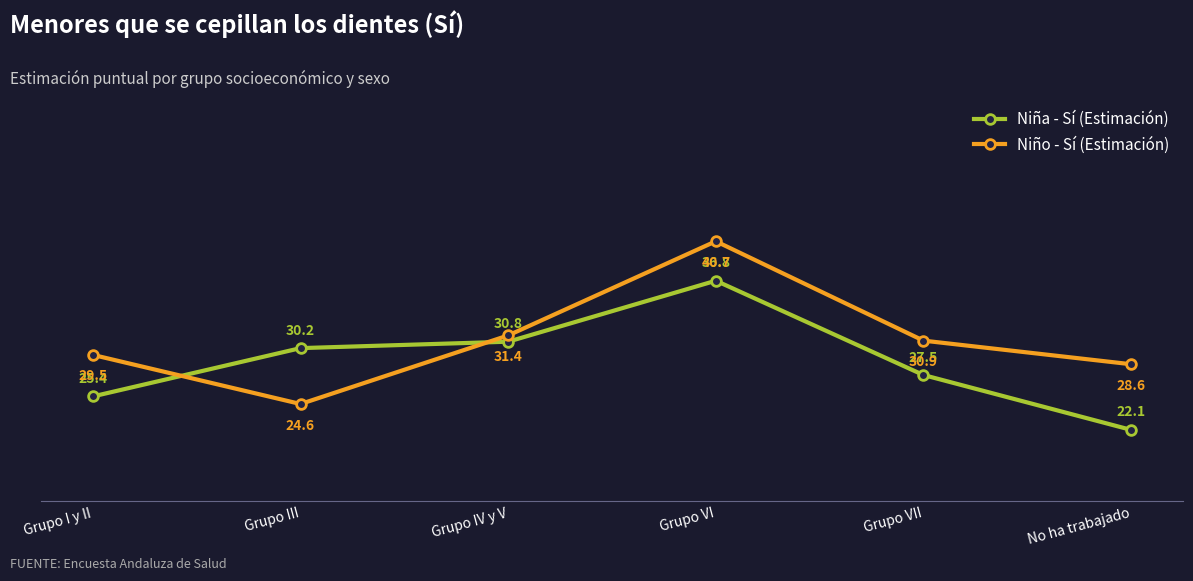

Which series has the largest range (max minus min)?

Niño - Sí (Estimación)